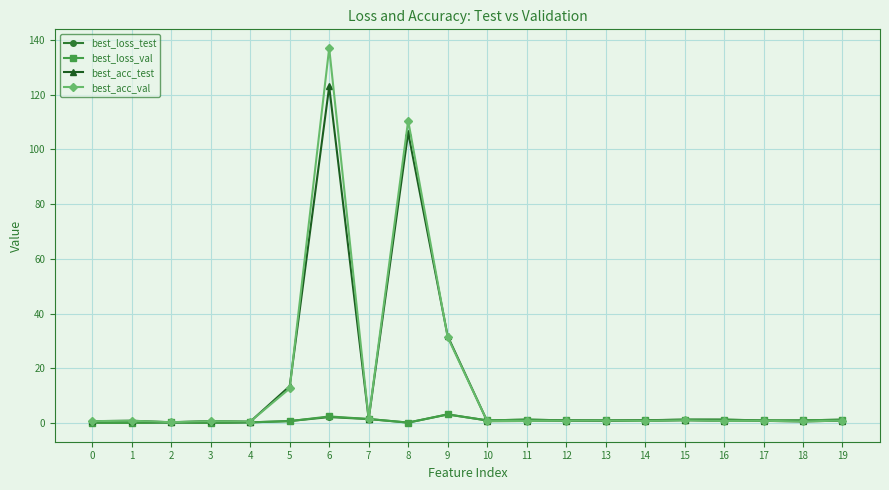

Which series has the largest range (max minus min)?

best_acc_val